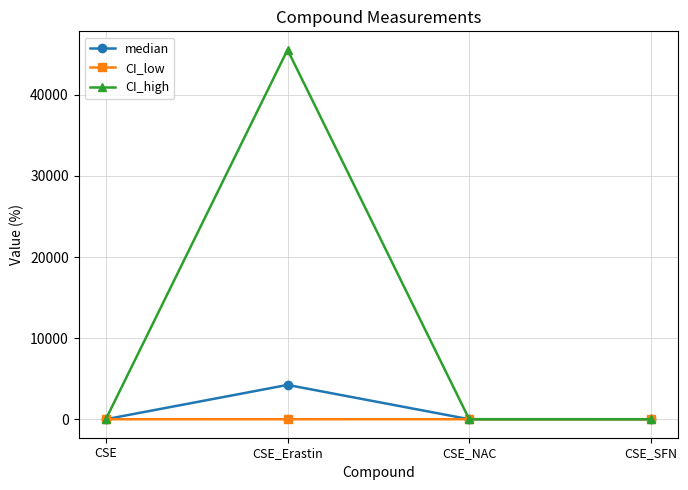

Which series has the largest range (max minus min)?

CI_high